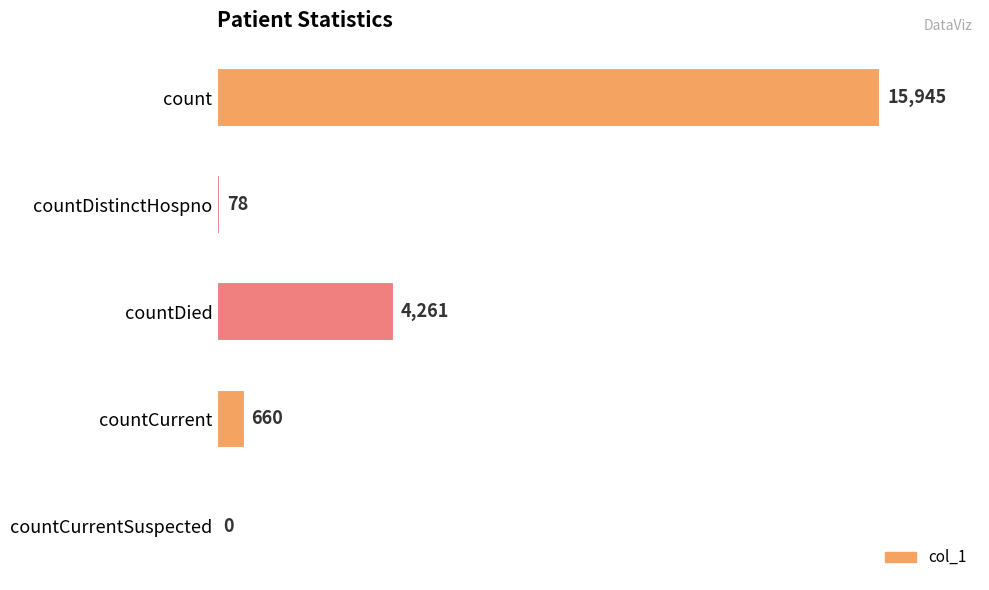

What is the sum of all values?

20944